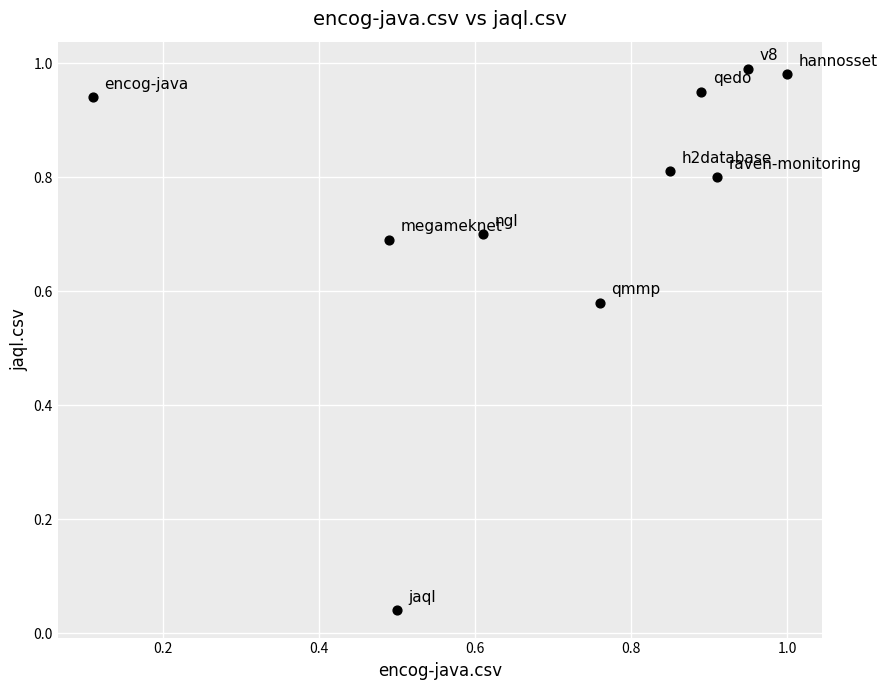

What is the average X value?

0.7